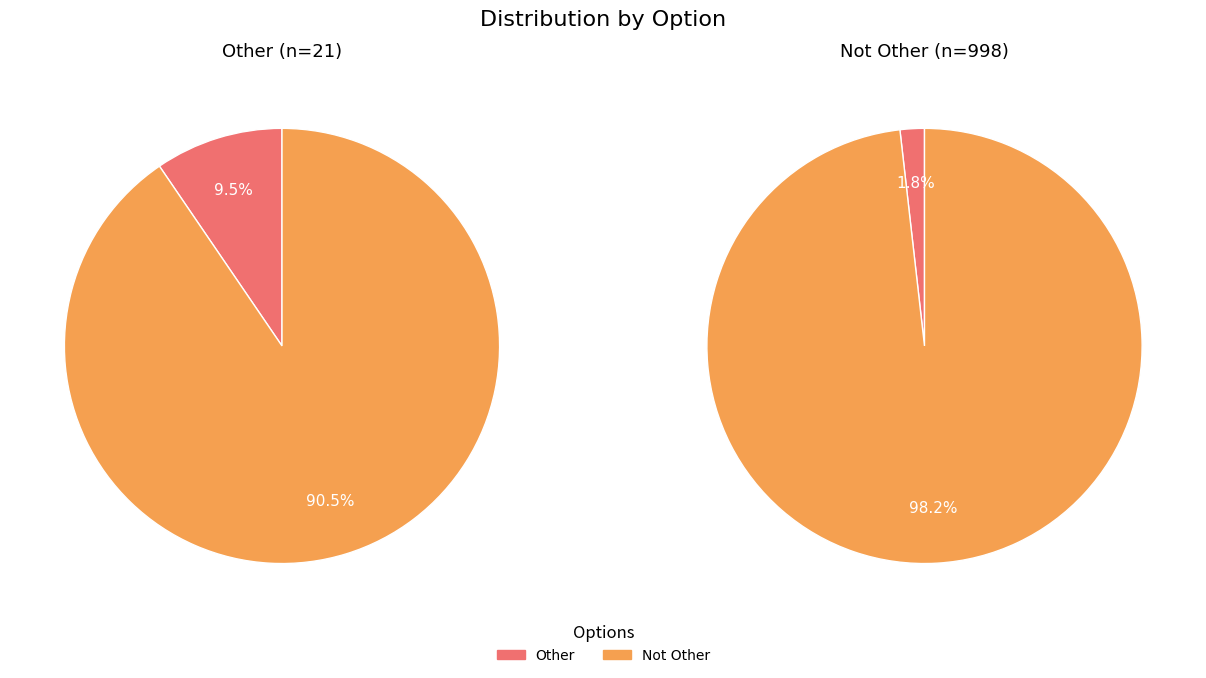

What is the spread (max minus min) of values at Other?

17